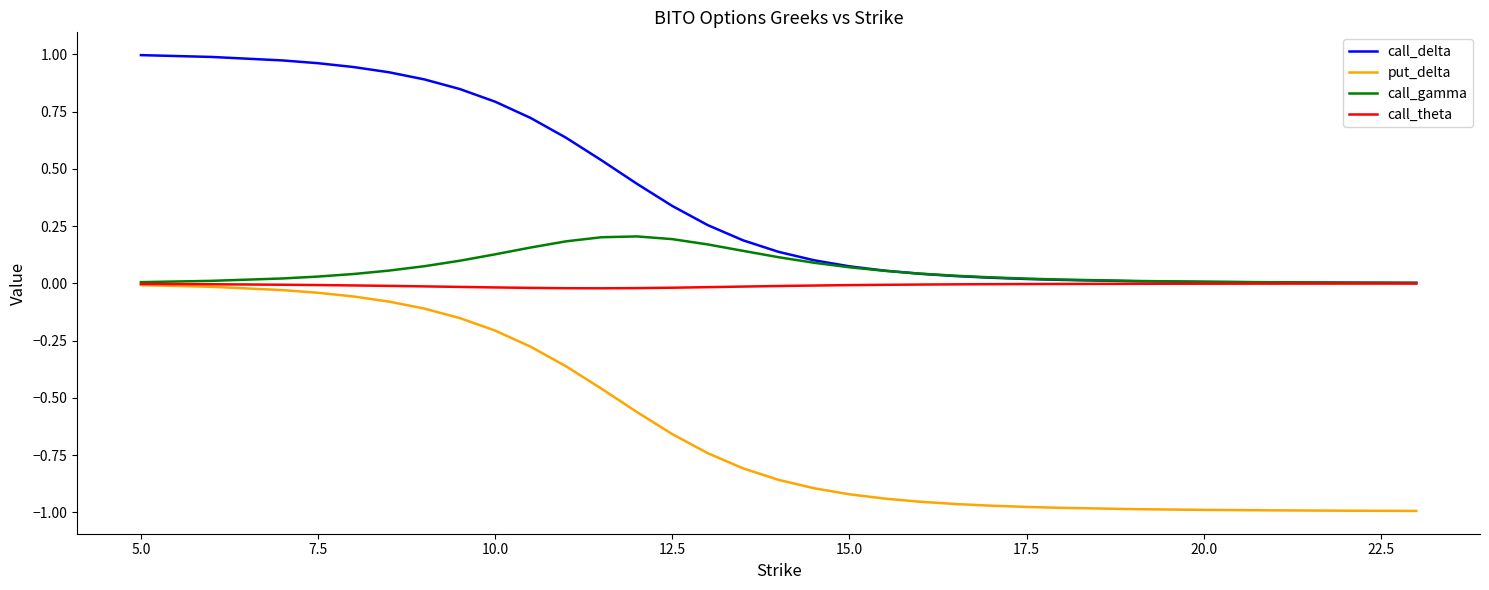

Which series has the largest total across all categories?

call_delta